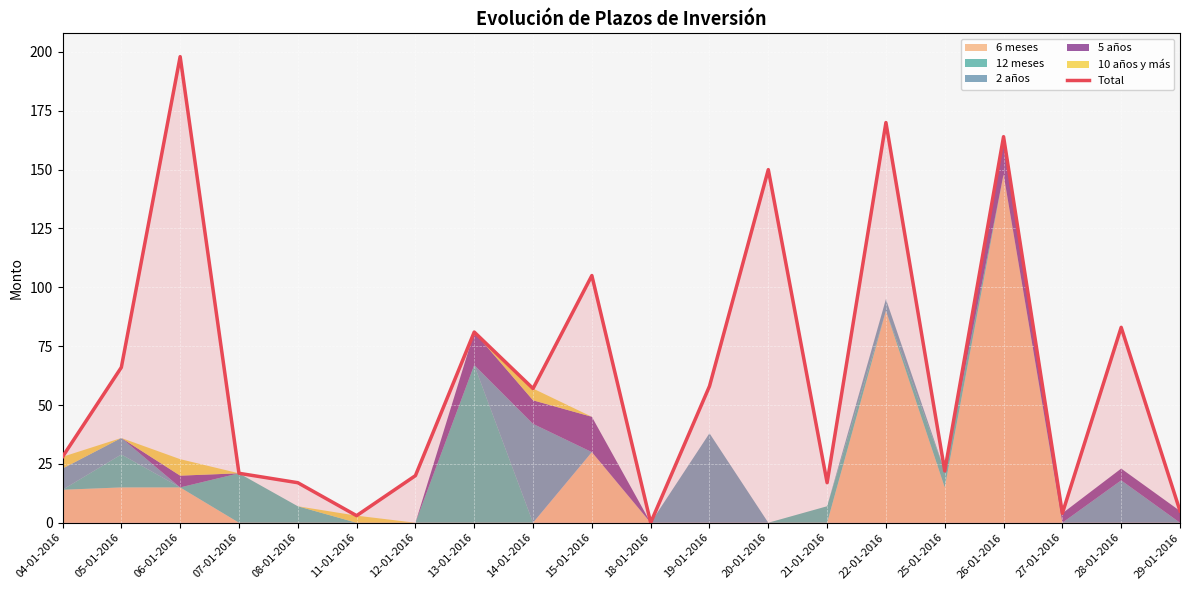

At which label does the data first exceed 57?

05-01-2016